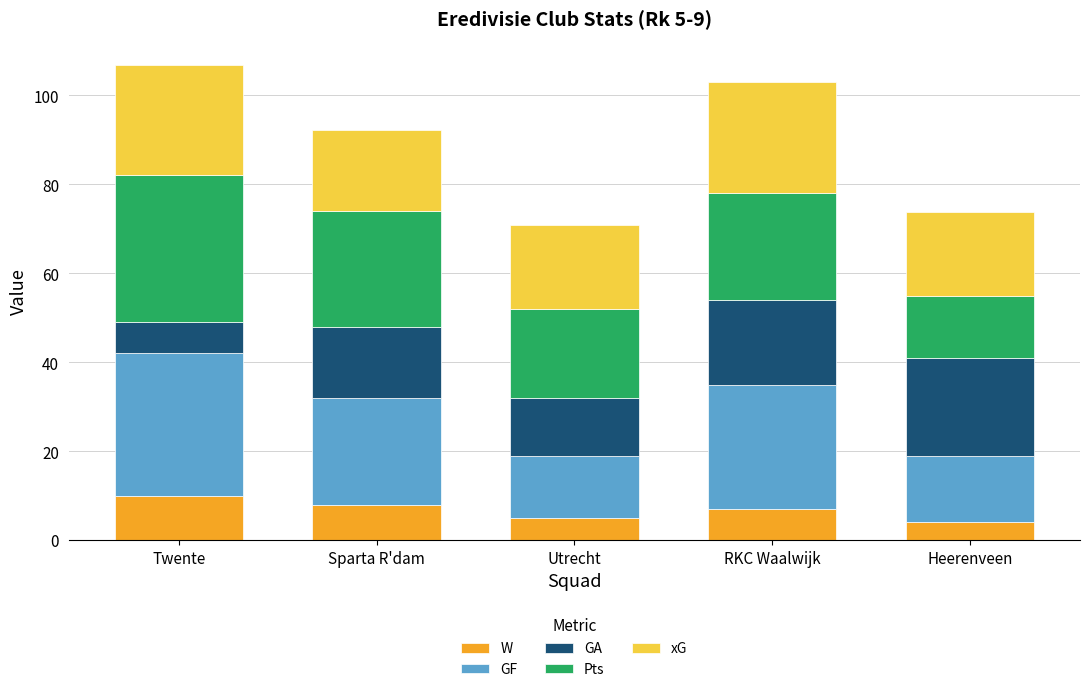

The W series shows 7.0 at RKC Waalwijk. True or false?

True